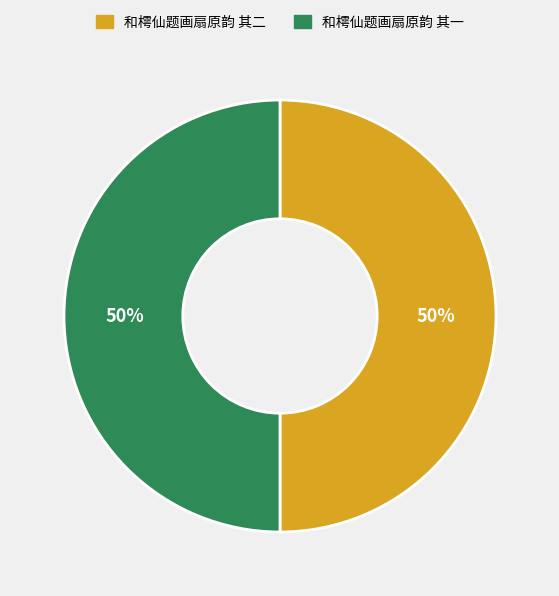

What percentage is the 和樗仙题画扇原韵 其一 slice, to the nearest percent?

50%